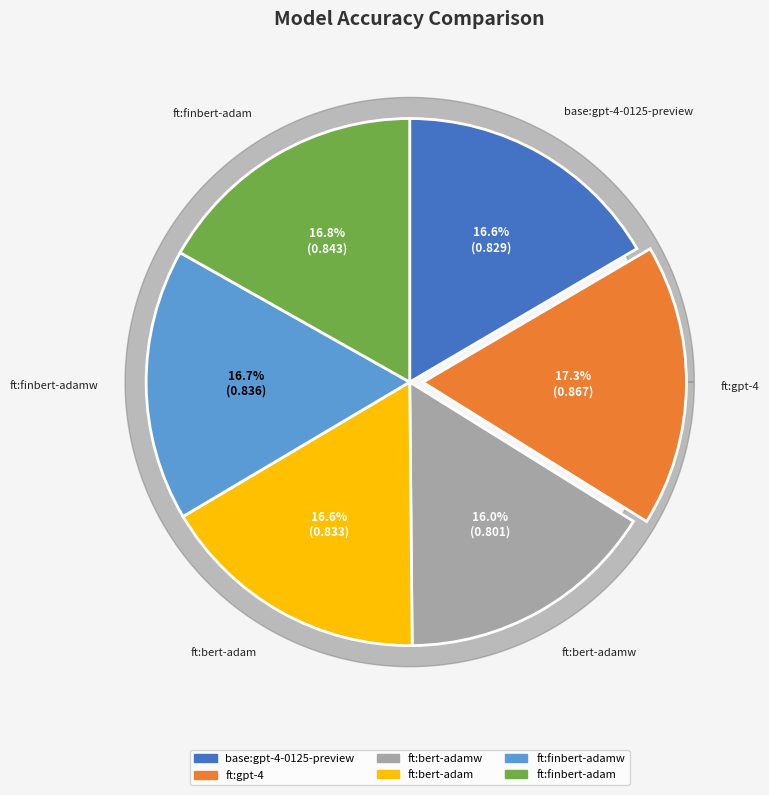

Is there any slice that represents more than half of the pie?

No